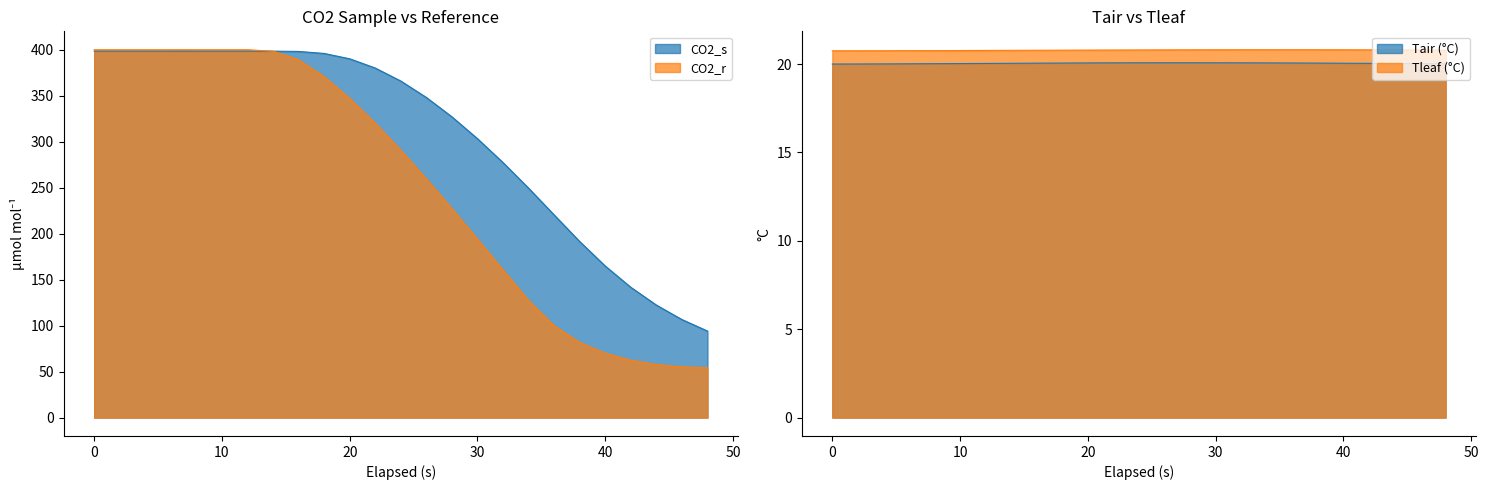

What is the difference between the maximum and second lowest values in the CO2_s series?

291.9